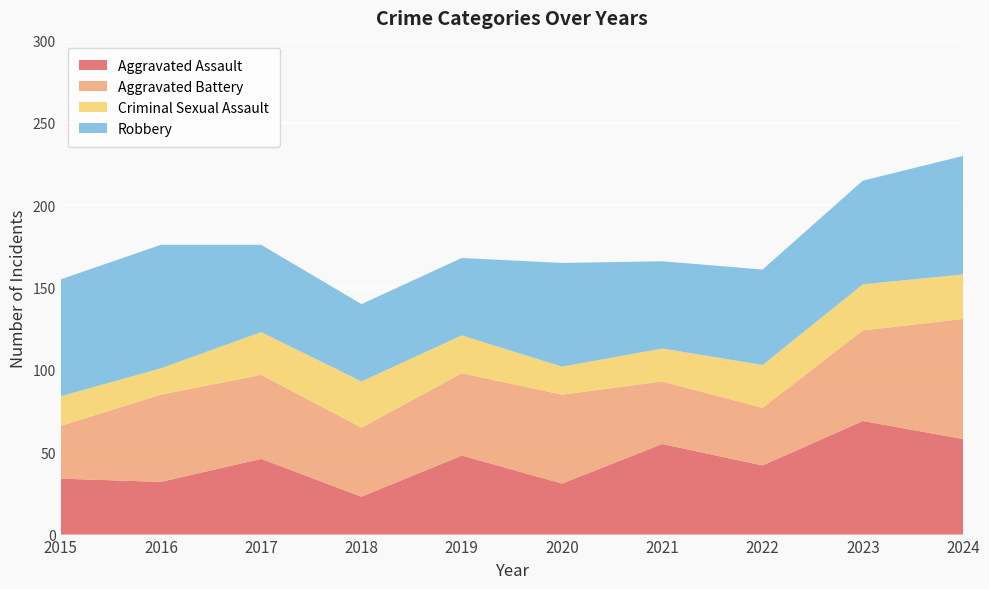

Reading left to right, extract all data points from this chart.

Aggravated Assault: 34	32	46	23	48	31	55	42	69	58
Aggravated Battery: 32	53	51	42	50	54	38	35	55	73
Criminal Sexual Assault: 18	16	26	28	23	17	20	26	28	27
Robbery: 71	75	53	47	47	63	53	58	63	72